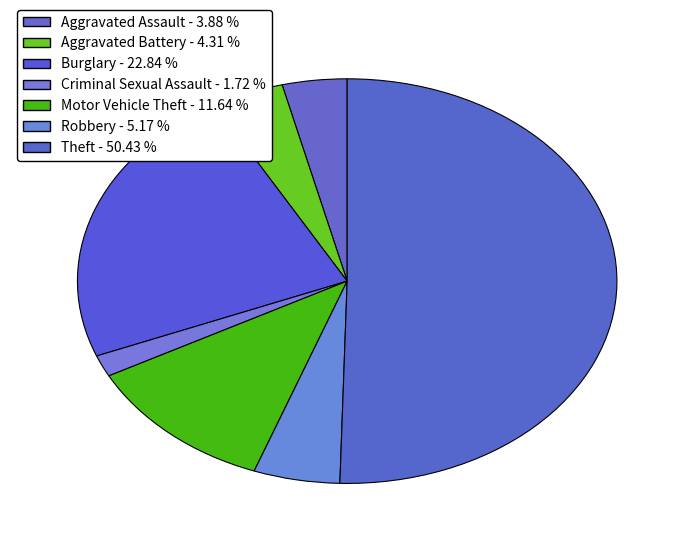

How many segments does this pie chart have?

7